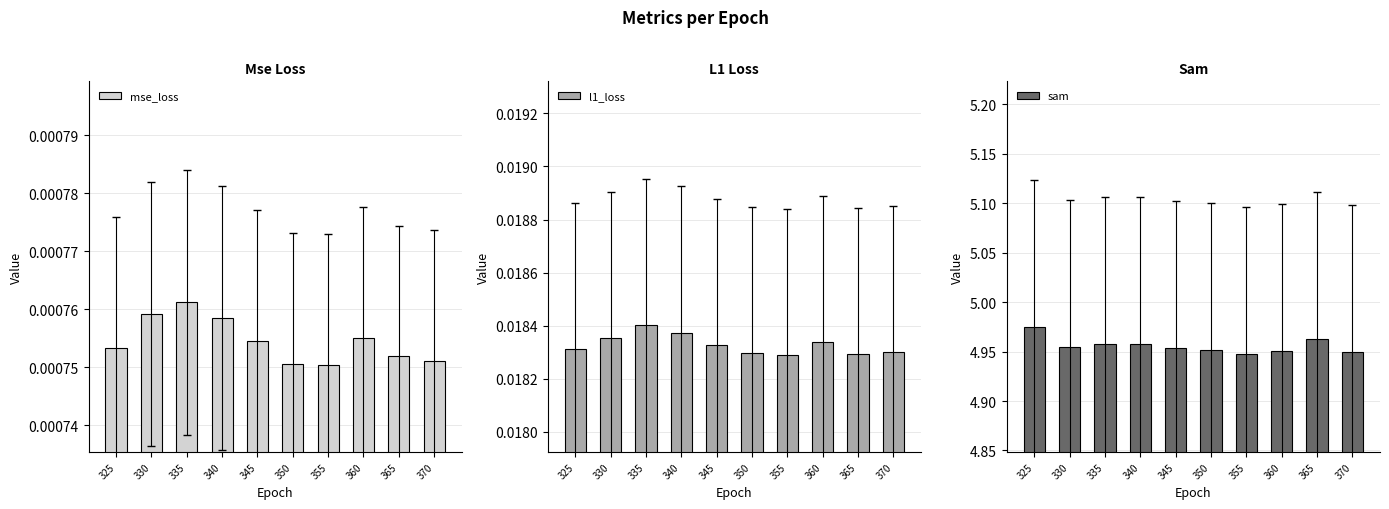

At which label is sam closest to 4?

355